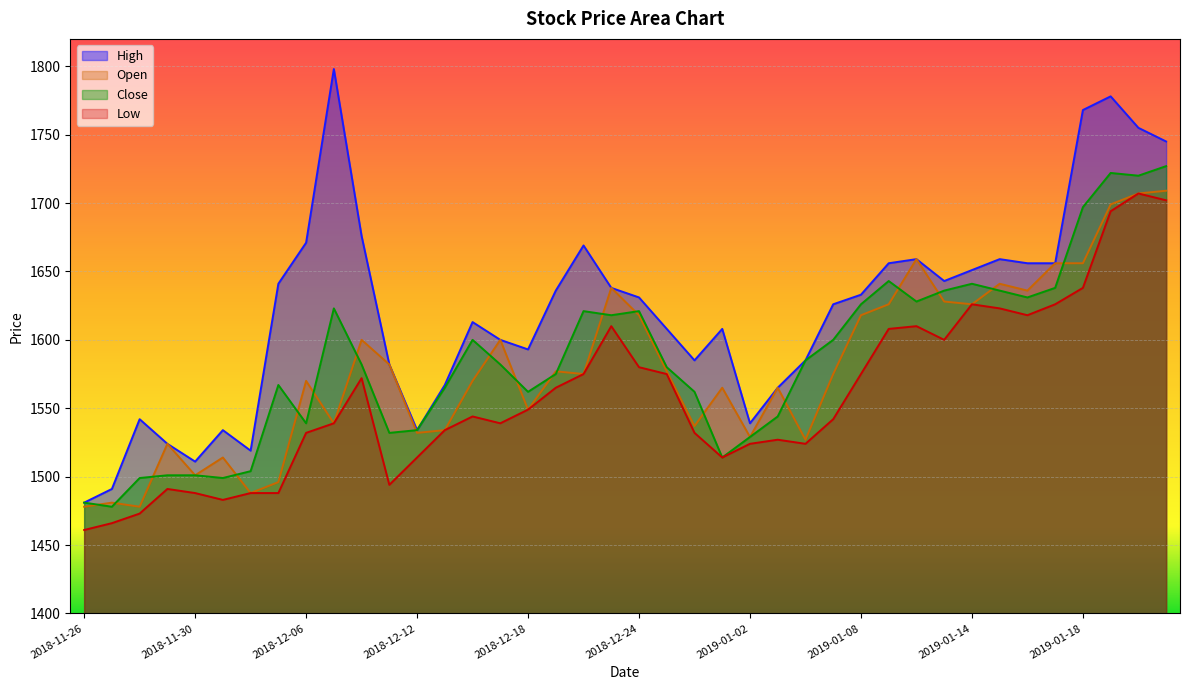

How many lines are shown in the chart?

4